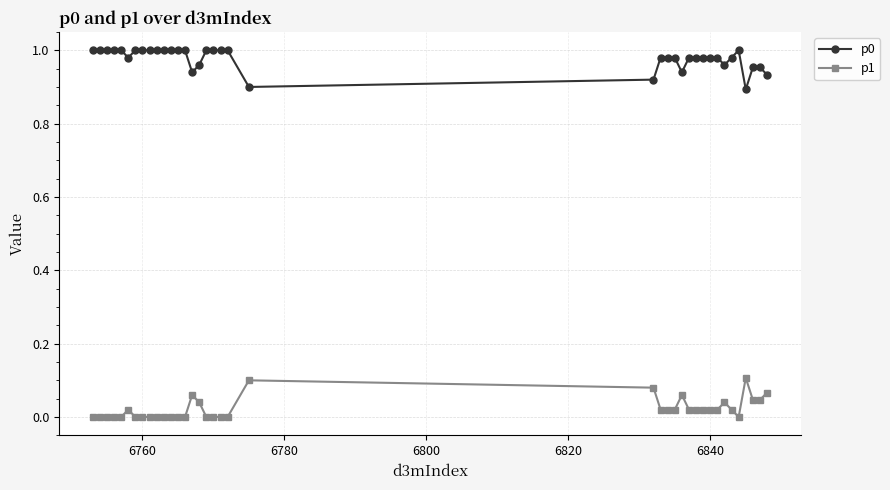

True or false: p1 and p0 cross at least once.

False